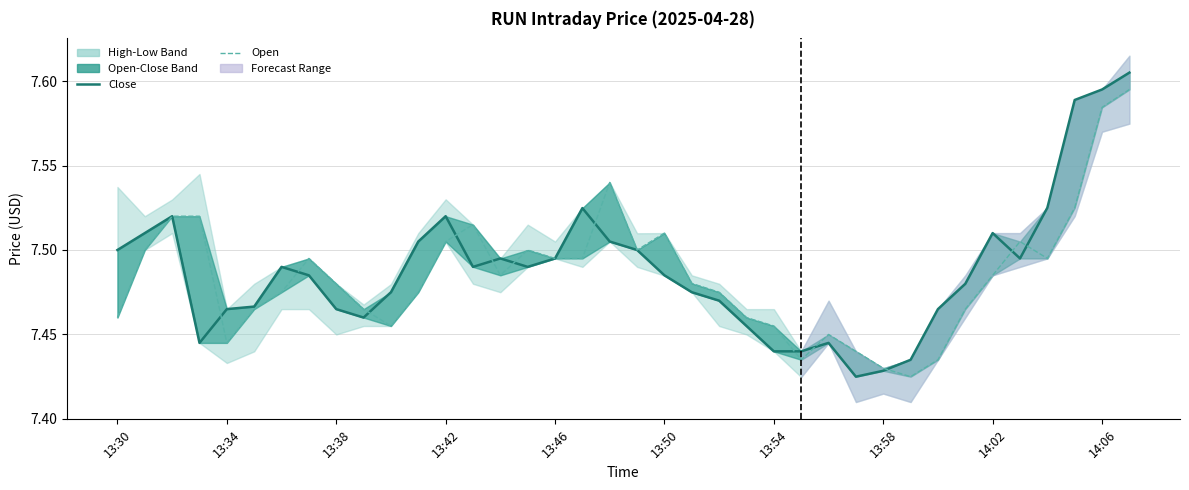

Does the chart have visible grid lines?

Yes